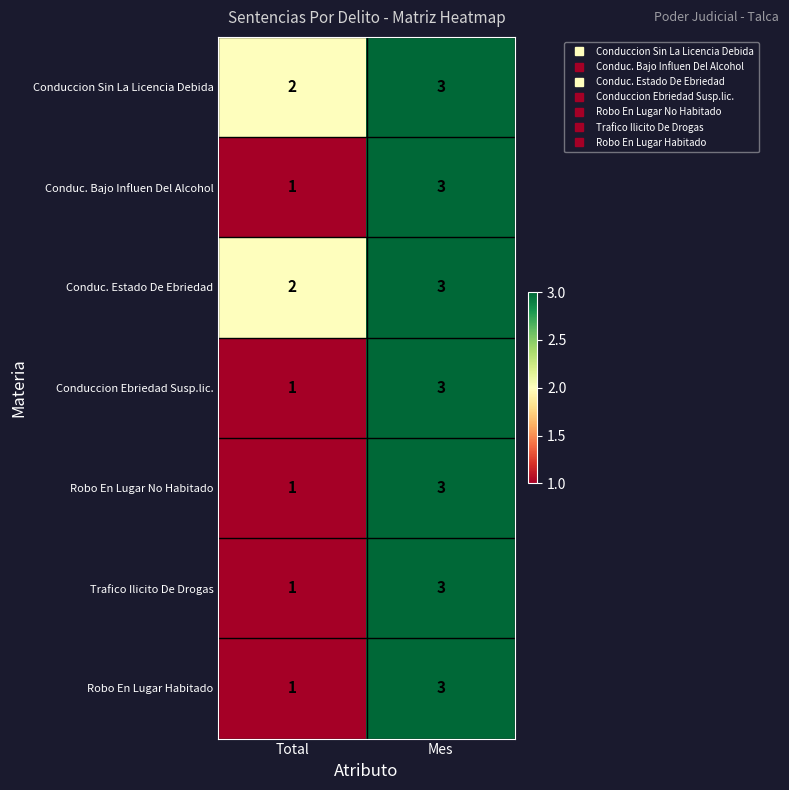

What is the maximum value shown in the chart?

3